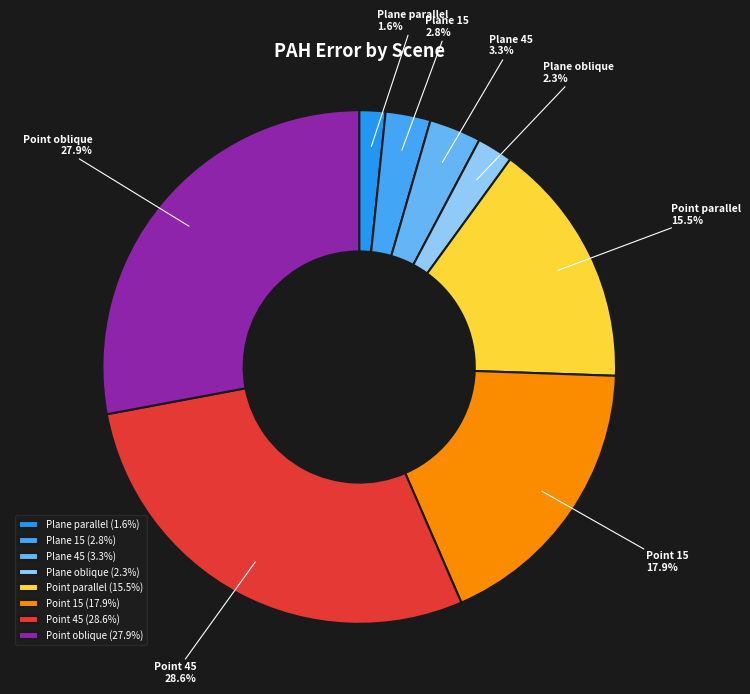

The Plane oblique slice represents 11% of the pie. True or false?

False